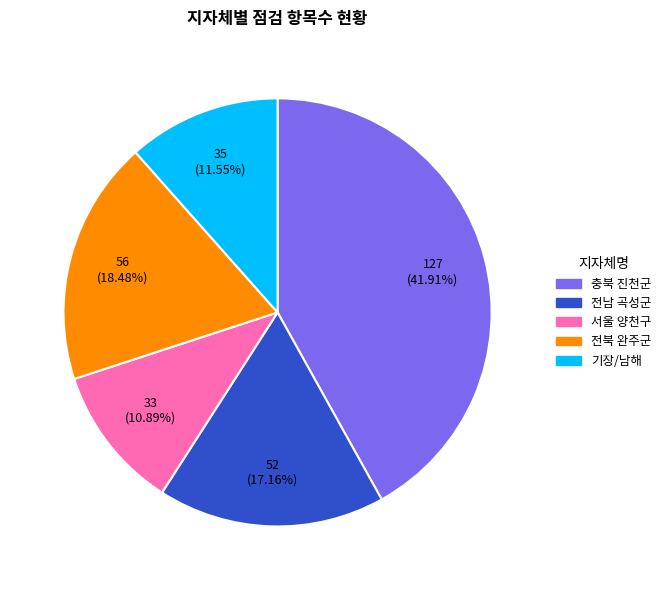

What percentage is the 전남 곡성군 slice, to the nearest percent?

17%